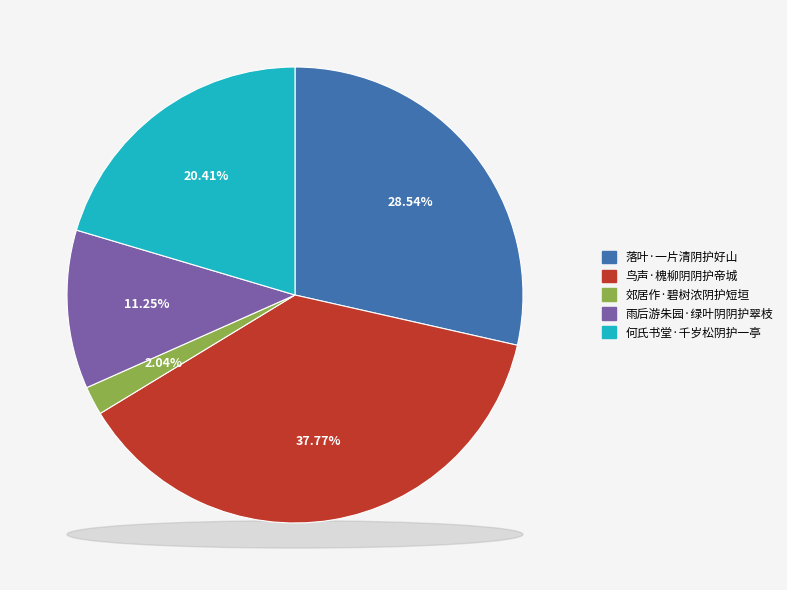

Which category has the smallest portion of the pie?

郊居作·碧树浓阴护短垣